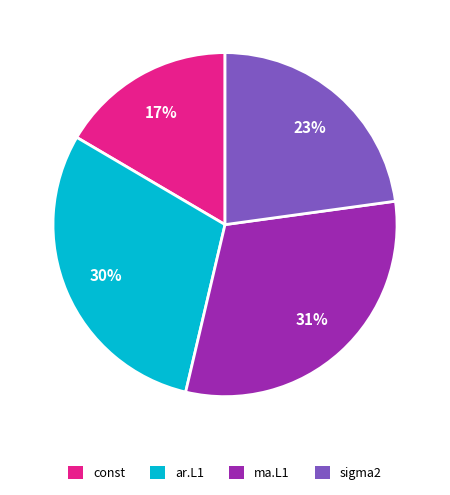

Does sigma2 represent more than half of the total?

No